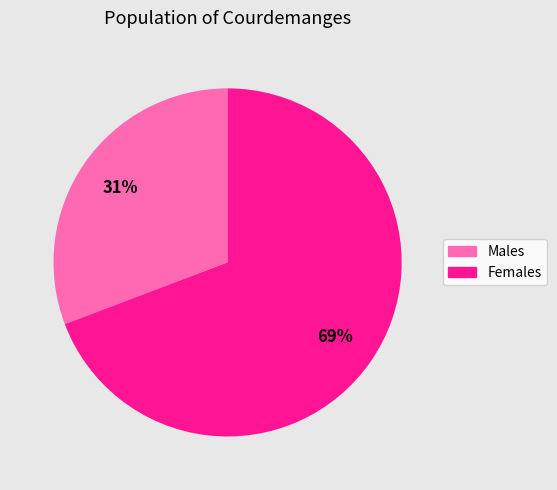

How many segments does this pie chart have?

2